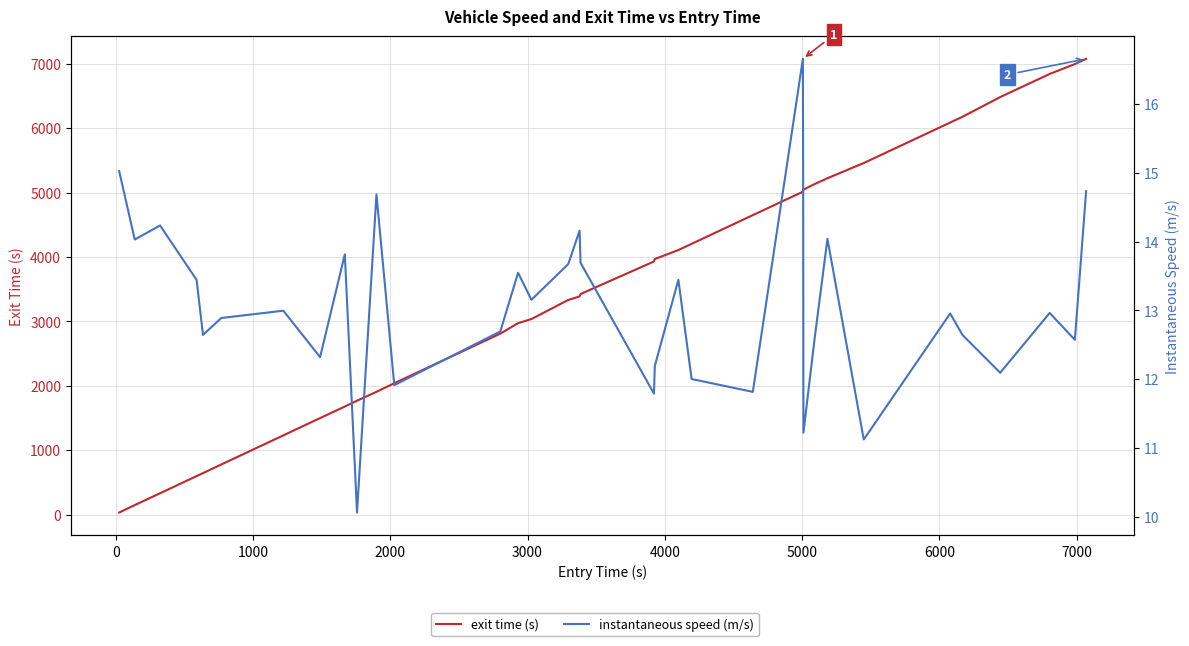

Count the number of categories in the chart.

35